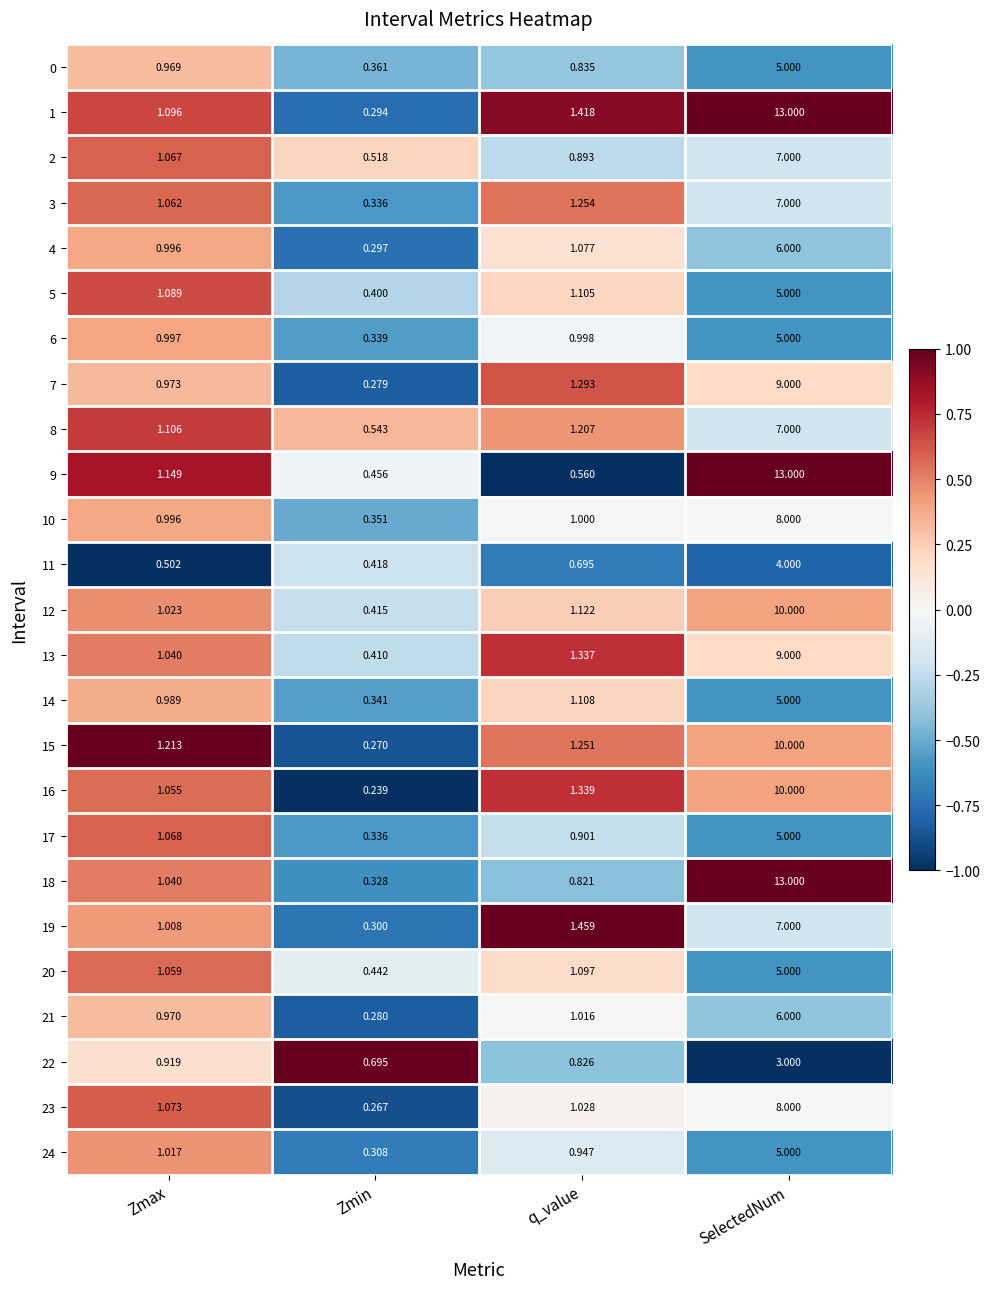

Which series has the widest spread of values?

1